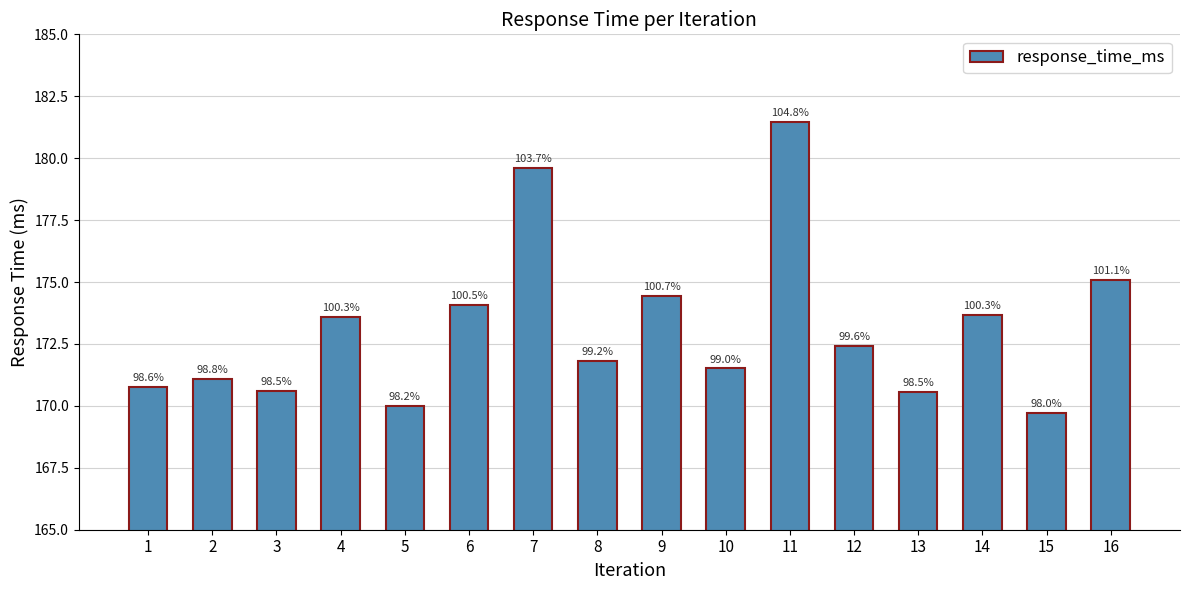

What is the smallest value displayed?

169.7